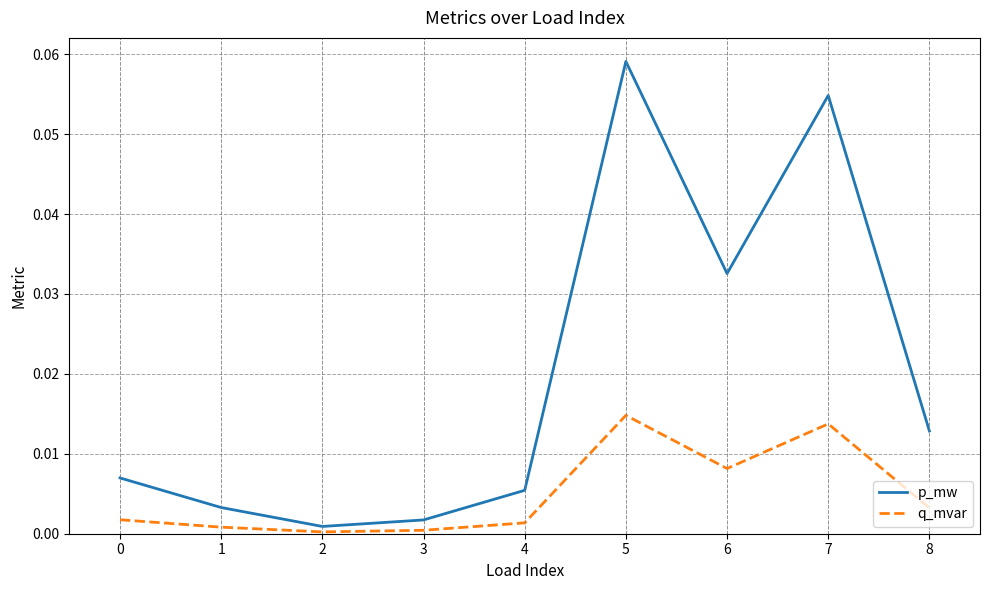

How many series are shown in this chart?

2